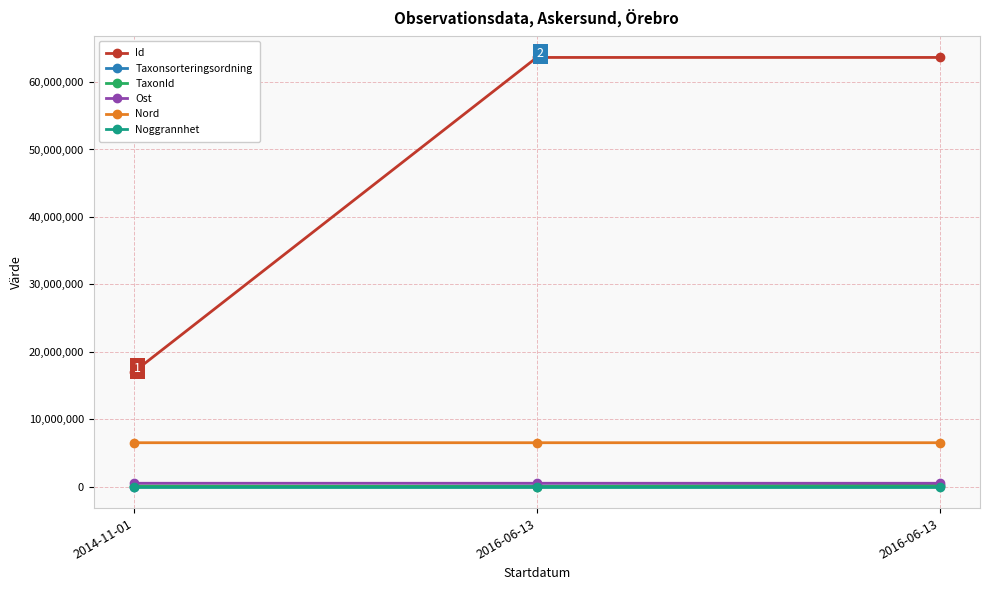

Rank the categories by Ost value from lowest to highest.

2016-06-13, 2016-06-13, 2014-11-01